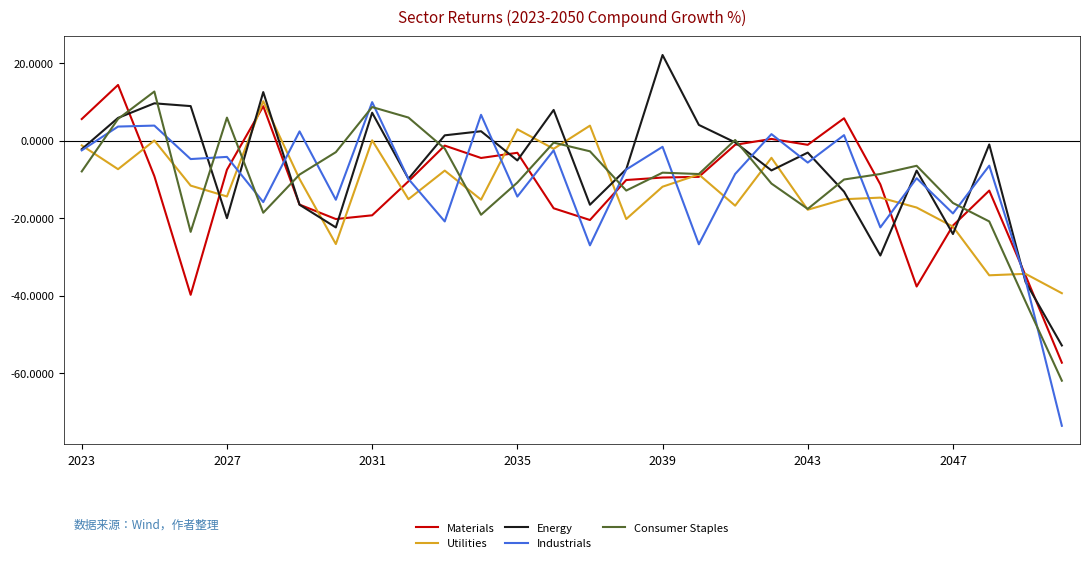

What is the greatest value displayed?

22.1